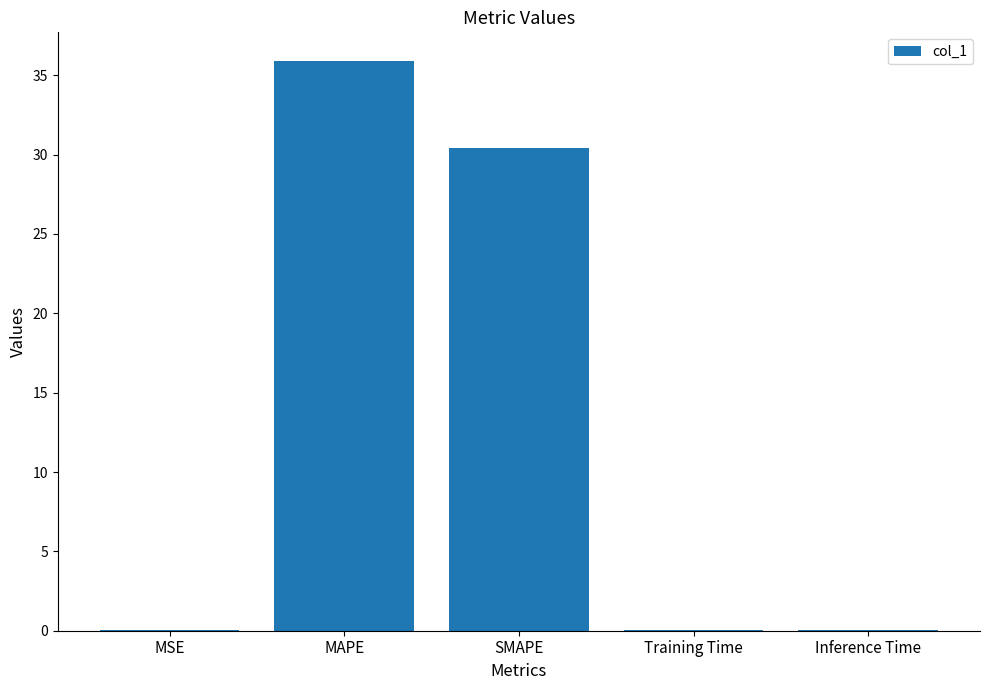

At which label is the value closest to 17?

SMAPE